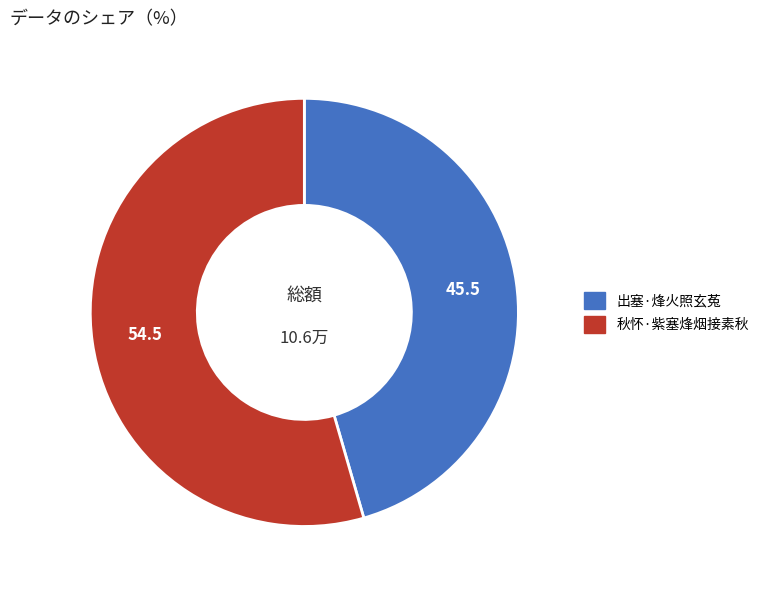

How many segments does this pie chart have?

2